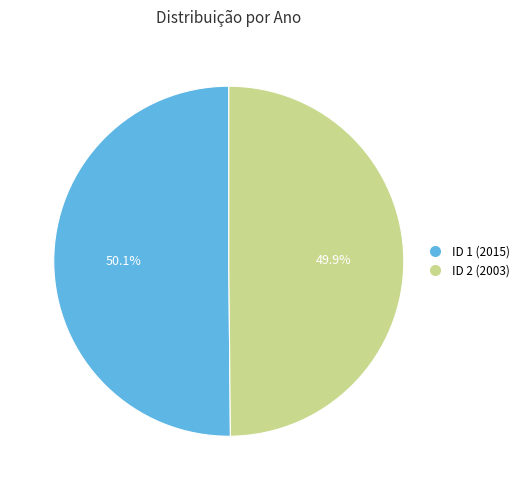

True or false: ID 1 (2015) accounts for 43% of the total.

False